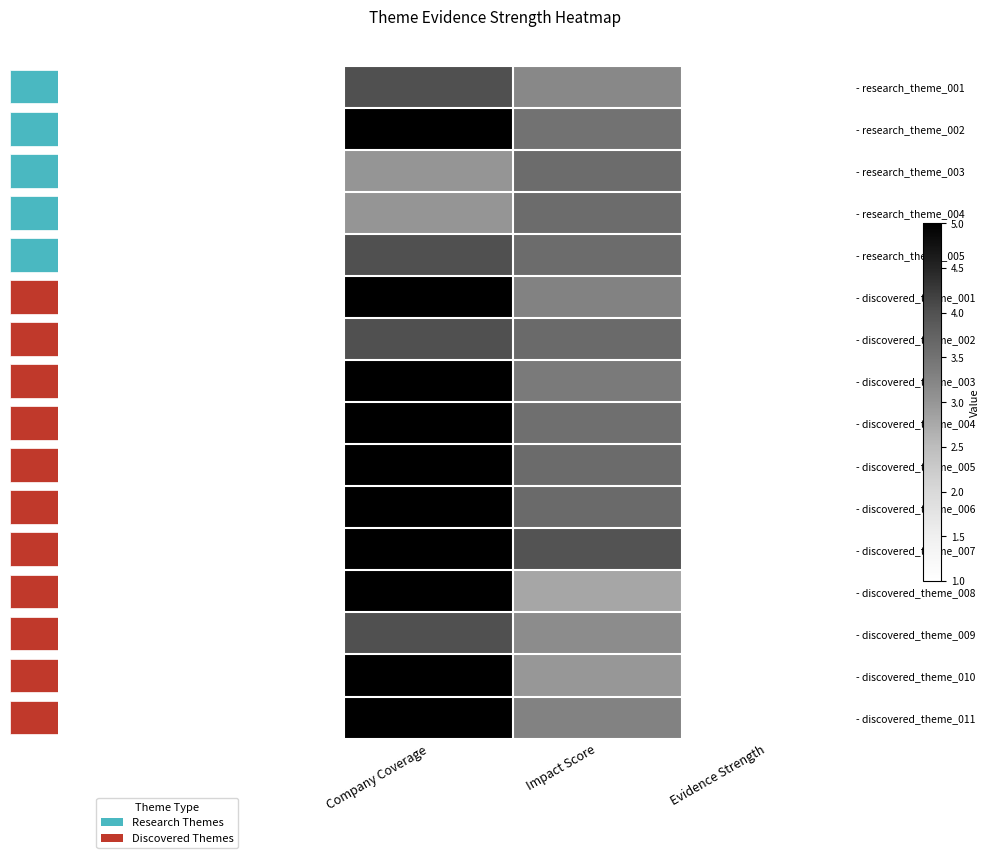

List the series in order of their peak value, lowest first.

- research_theme_003, - research_theme_004, - research_theme_001, - research_theme_005, - discovered_theme_002, - discovered_theme_009, - research_theme_002, - discovered_theme_001, - discovered_theme_003, - discovered_theme_004, - discovered_theme_005, - discovered_theme_006, - discovered_theme_007, - discovered_theme_008, - discovered_theme_010, - discovered_theme_011